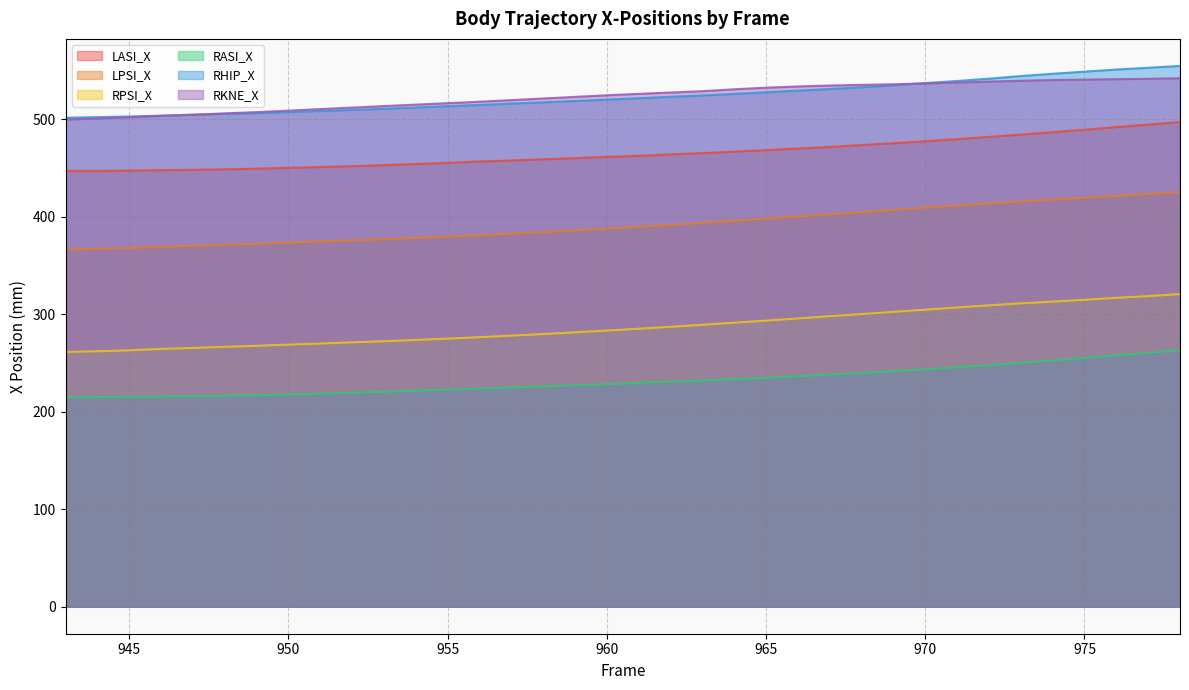

True or false: LASI_X and LPSI_X intersect in this chart.

False